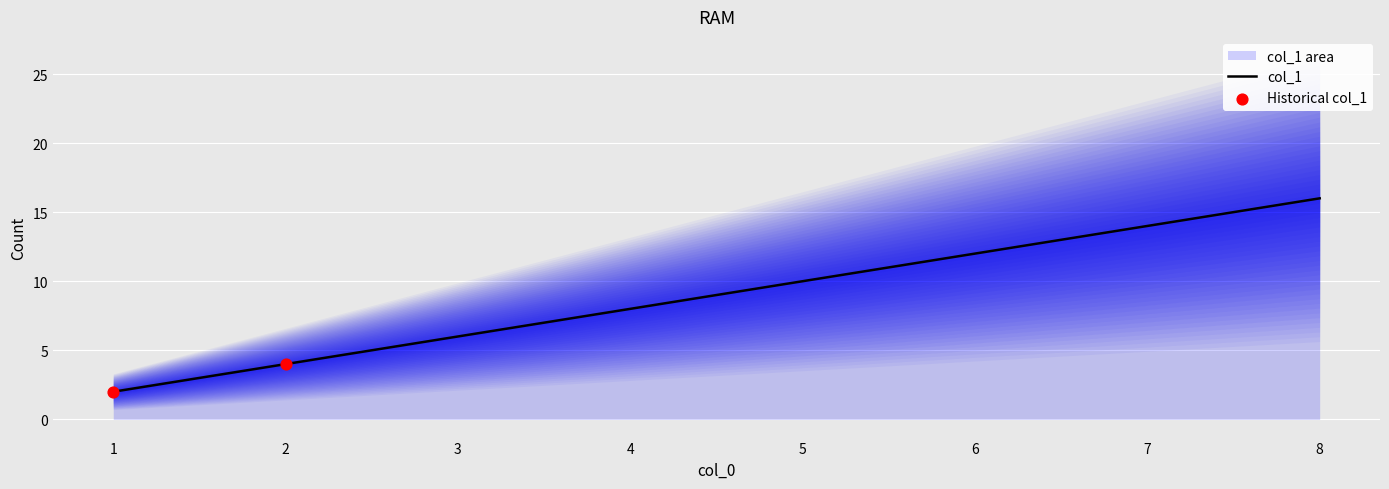

Between 8 and 2, which is larger?

8